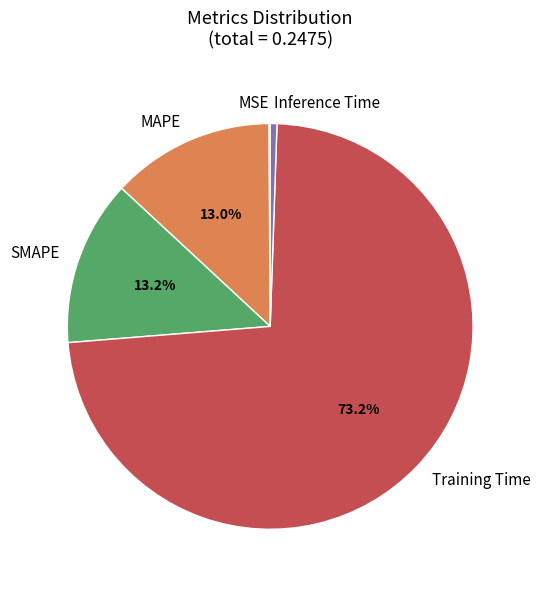

Which slice is the largest?

Training Time